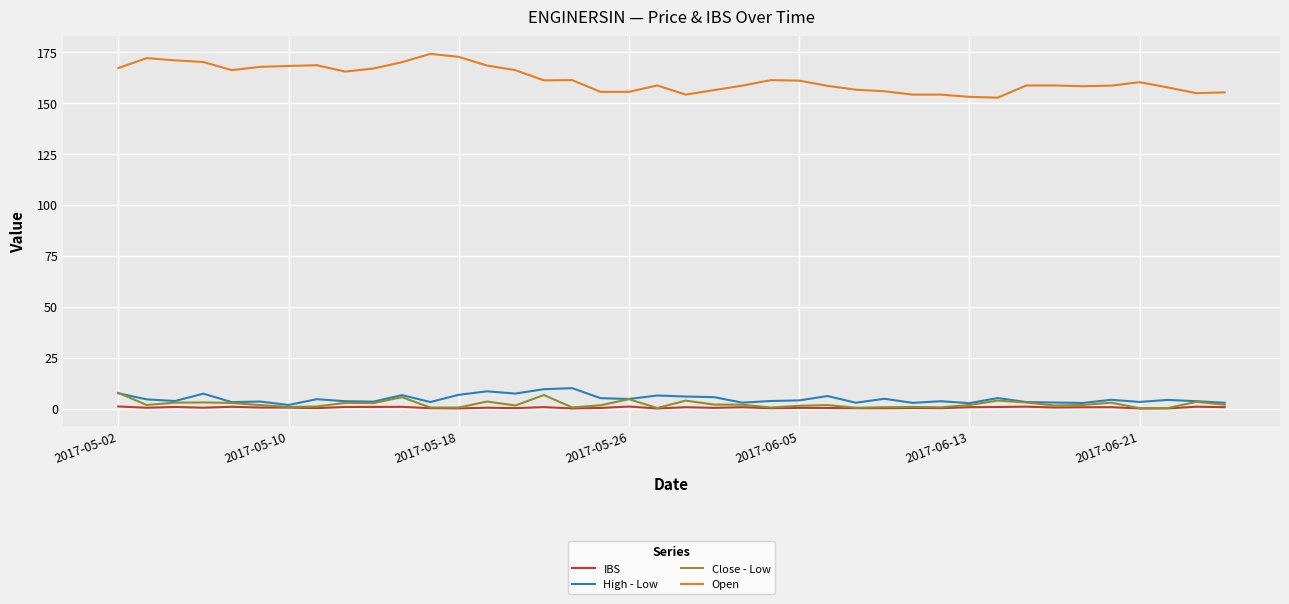

What are all the series names shown in the legend?

IBS, High - Low, Close - Low, Open